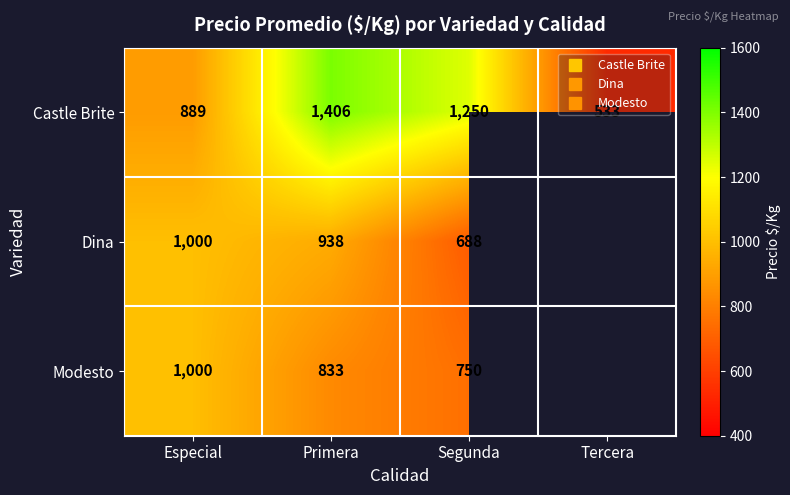

What is the minimum value for Dina?

688.0